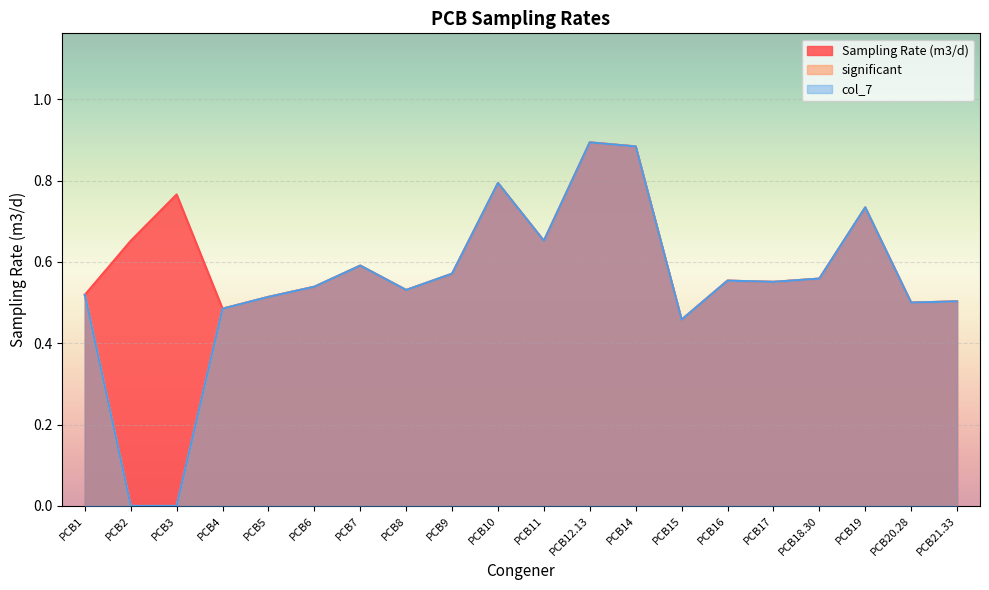

What is the label of the 10th point from the right?

PCB11